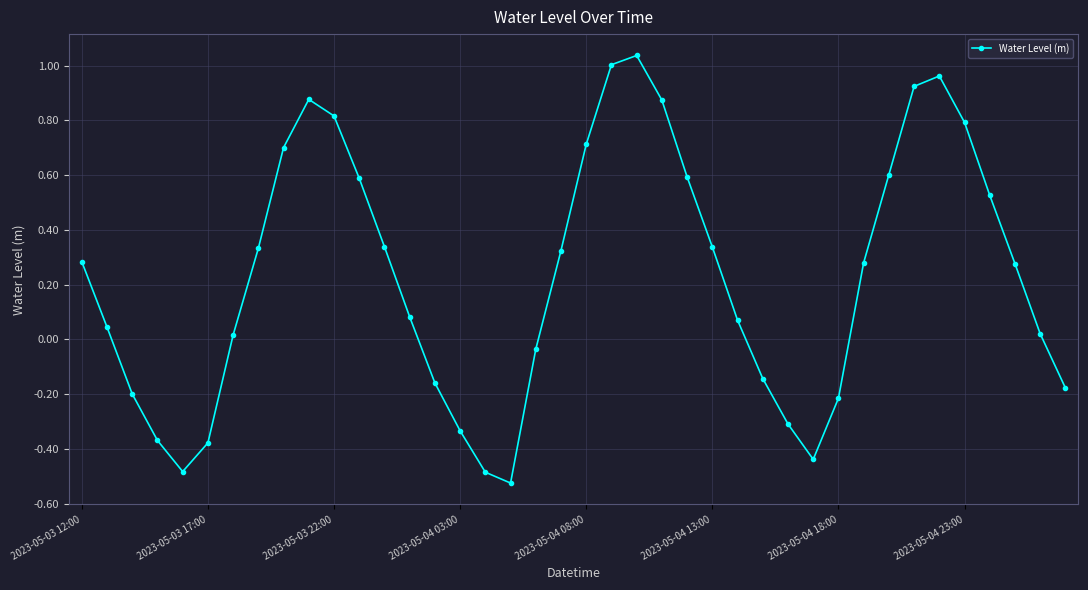

What is the sum of all values?

9.2